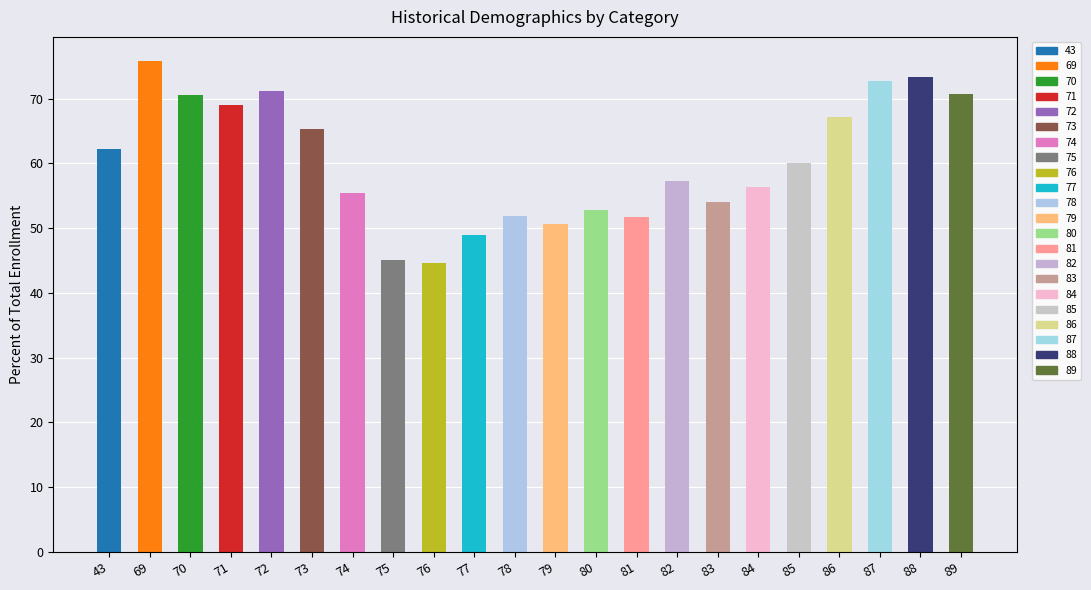

Approximately how many times larger is the value at 73 compared to 83?

1.2